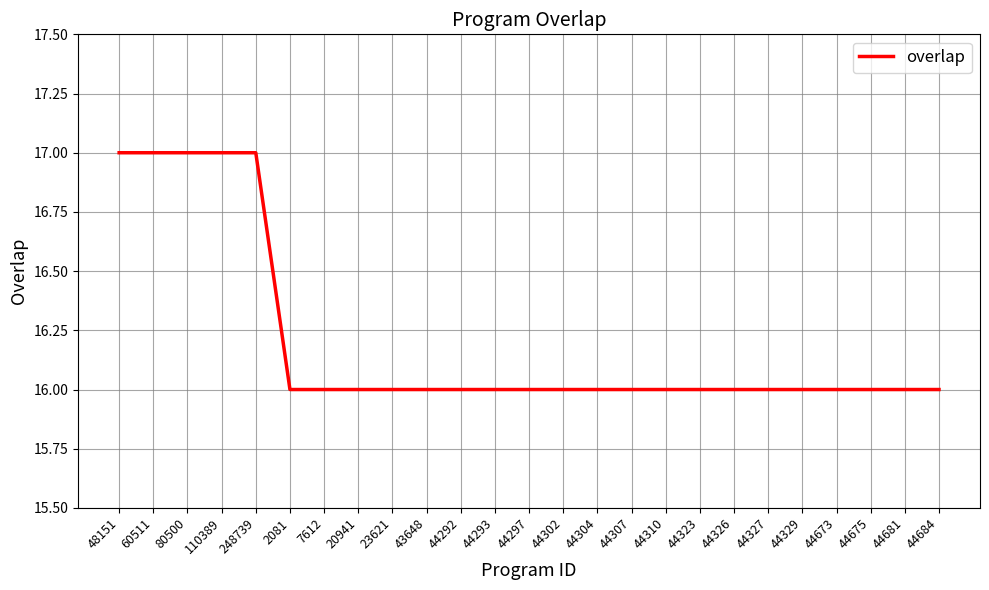

What position from the right is 110389?

22